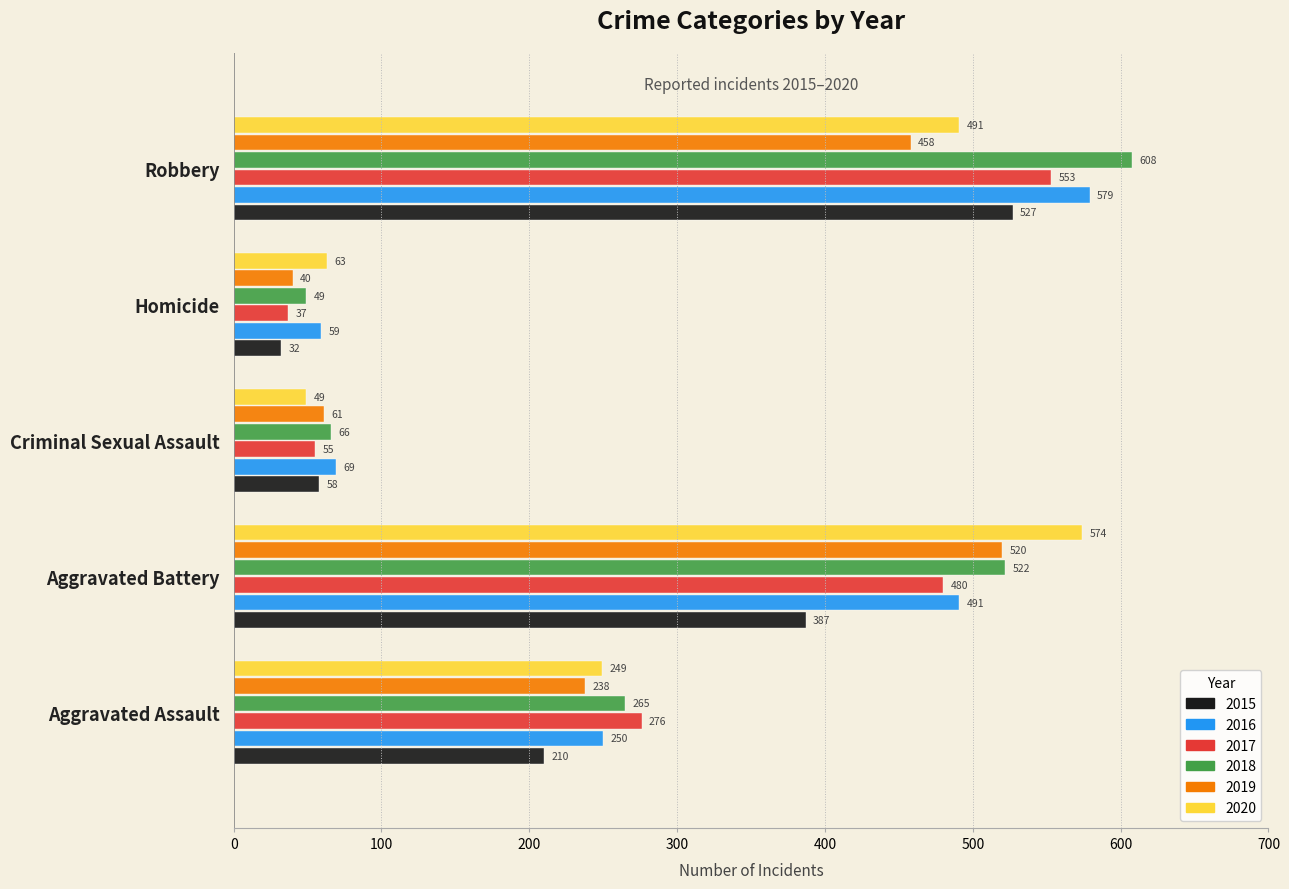

Which series changed the most between Aggravated Assault and Homicide?

2017